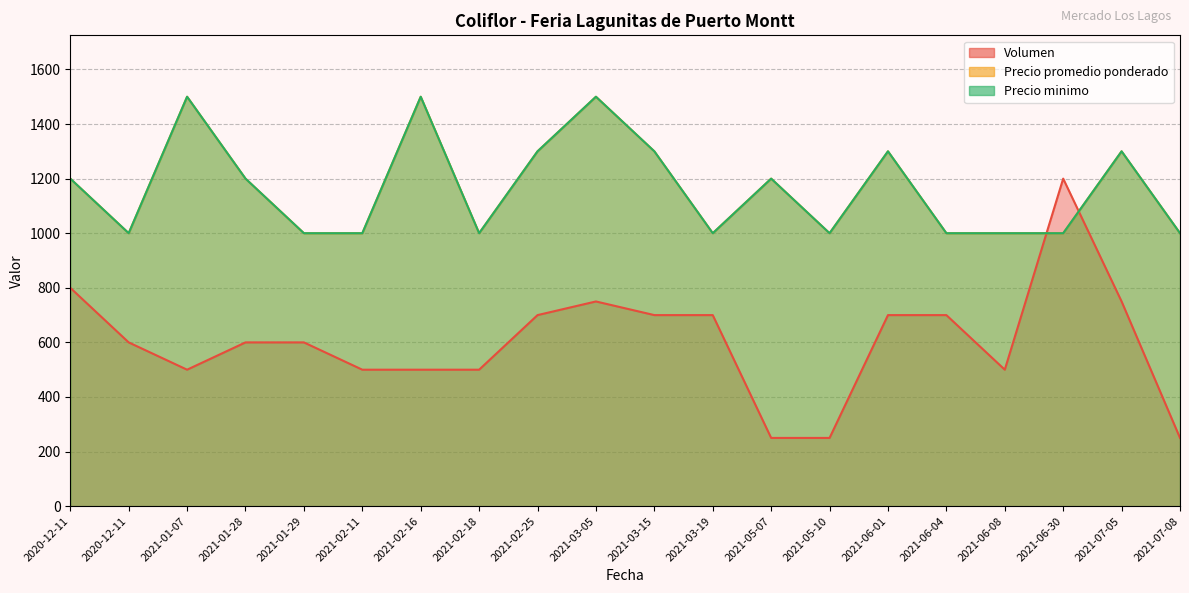

How many interior local valleys does the Volumen series have?

2